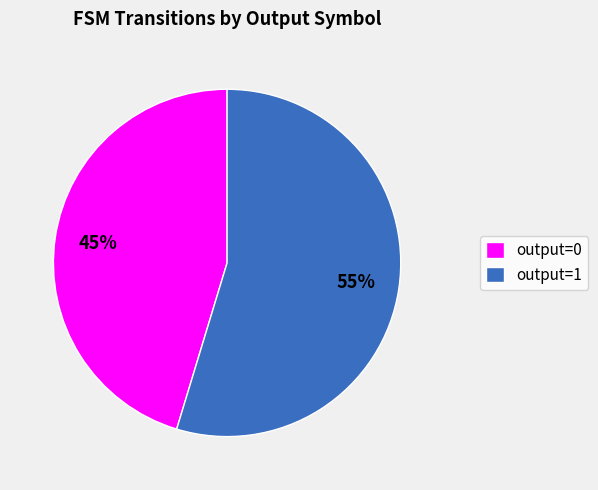

Does output=0 account for over 50% of the chart?

No